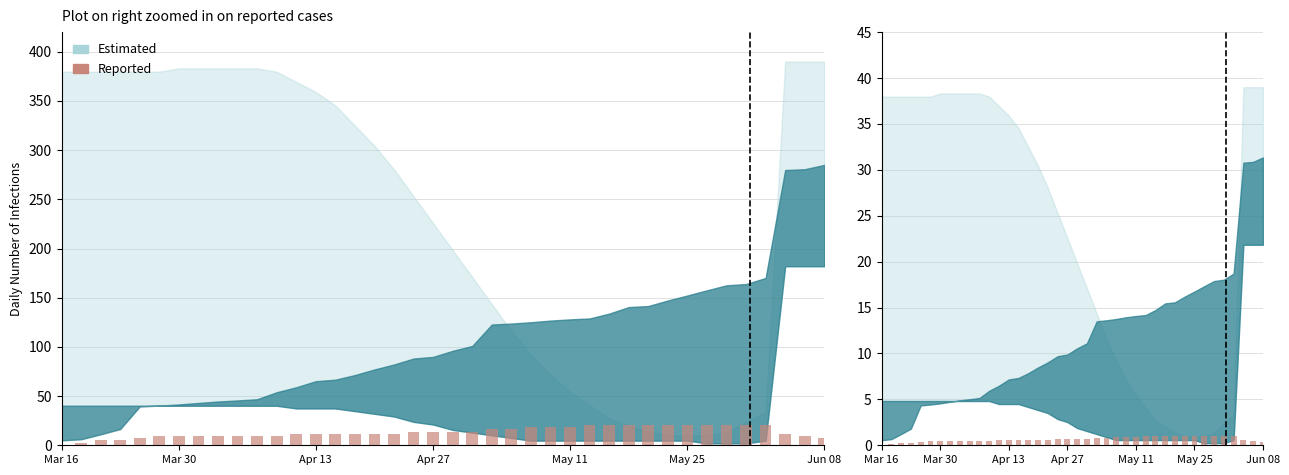

The value at 37 is 1.0. True or false?

False